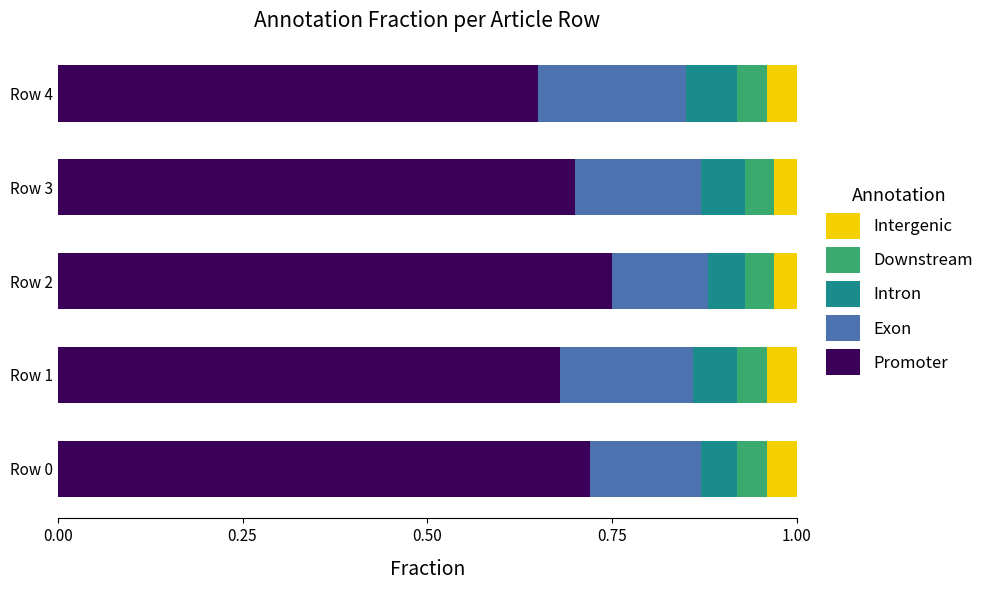

What is the total value across all series at Row 2?

1.0